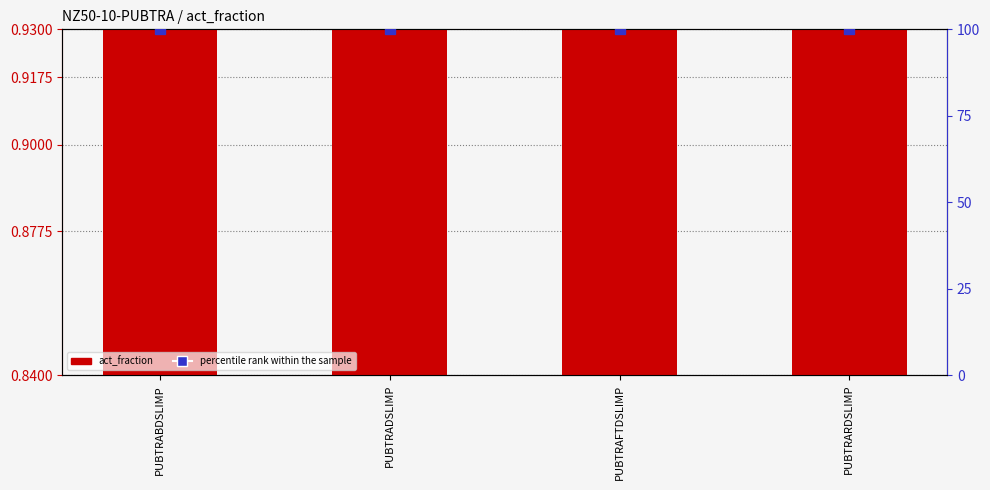

What is the label of the 2nd bar from the right?

PUBTRAFTDSLIMP